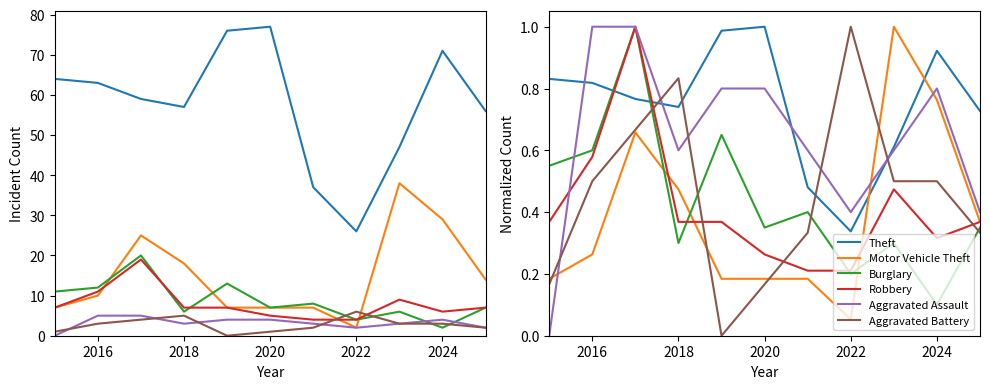

True or false: Motor Vehicle Theft has a value of 0.0 at 2022.

False